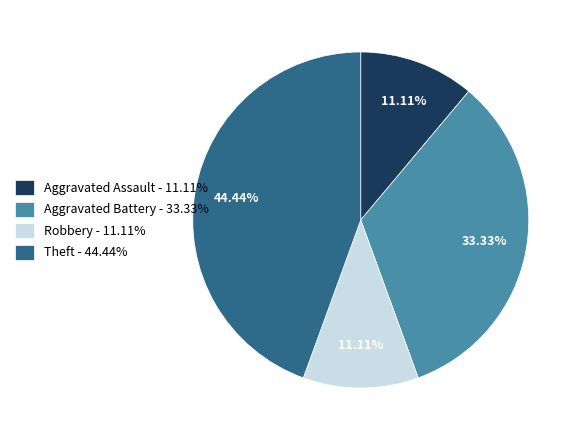

Combined, do Robbery - 11.11% and Aggravated Battery - 33.33% account for over 50%?

No